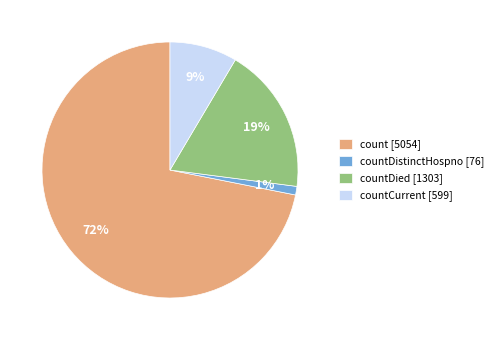

Combined, do countDistinctHospno [76] and count [5054] account for over 50%?

Yes